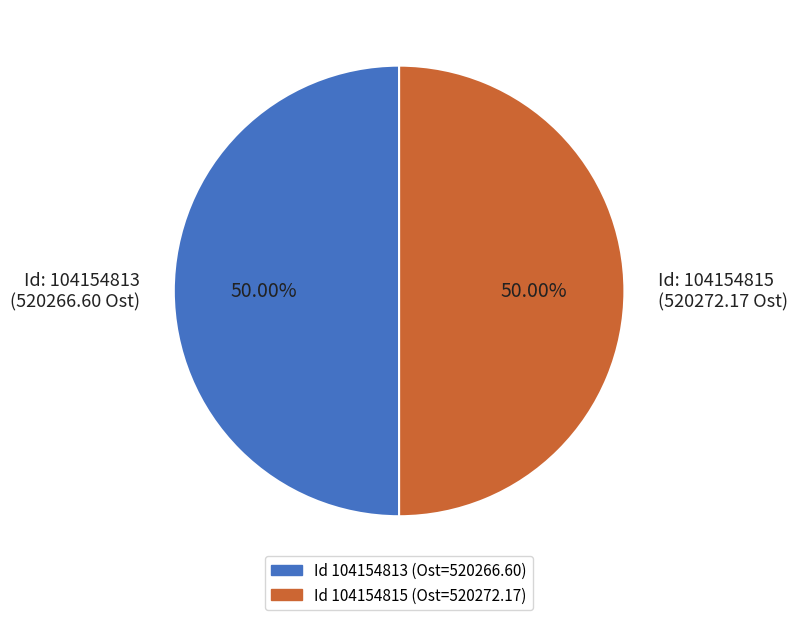

Approximately how many times larger is the value at Id: 104154813 (520266.60 Ost) compared to Id: 104154815 (520272.17 Ost)?

1.0